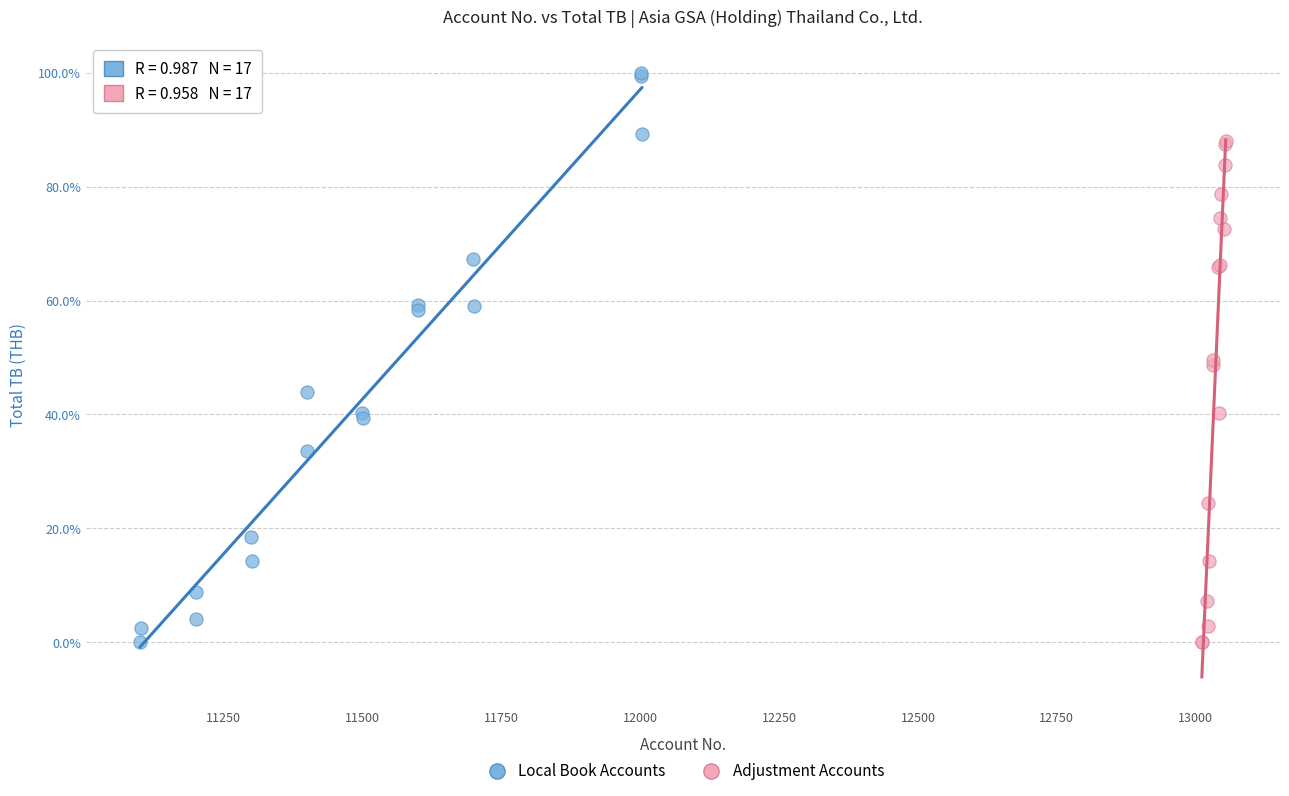

Which series has the widest spread of Y values?

Local Book Accounts